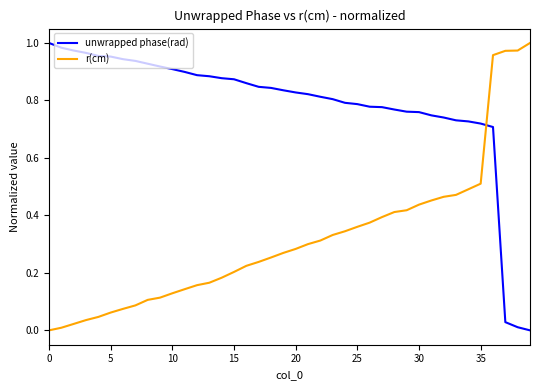

Which series has the largest total across all categories?

unwrapped phase(rad)